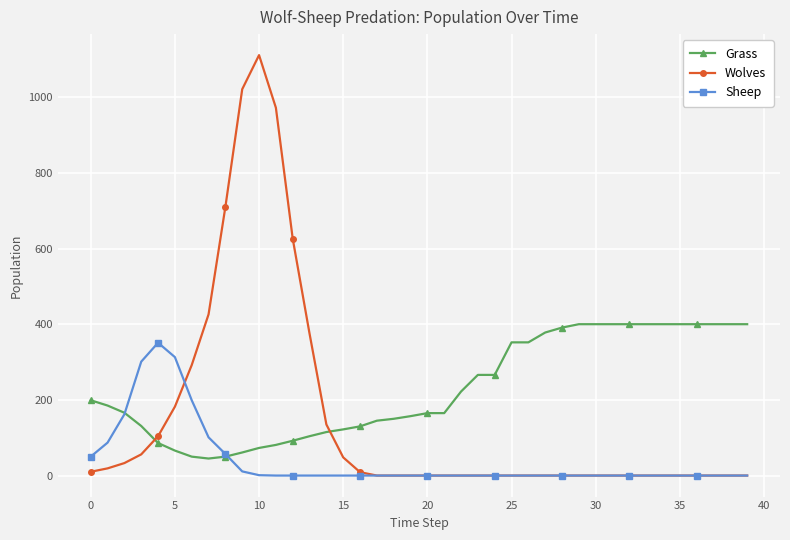

True or false: Grass and Wolves intersect in this chart.

True